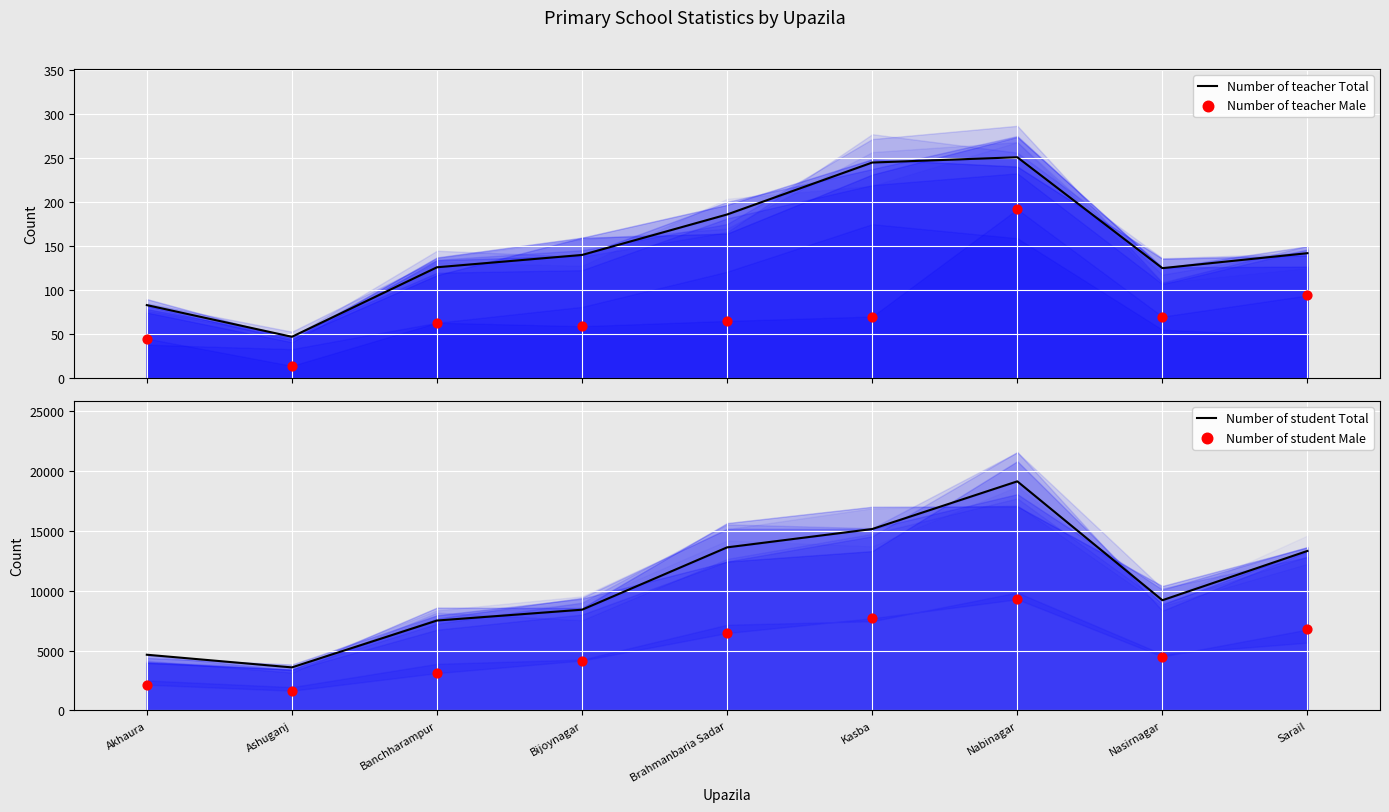

At which category is the sum across all series the highest?

Nabinagar